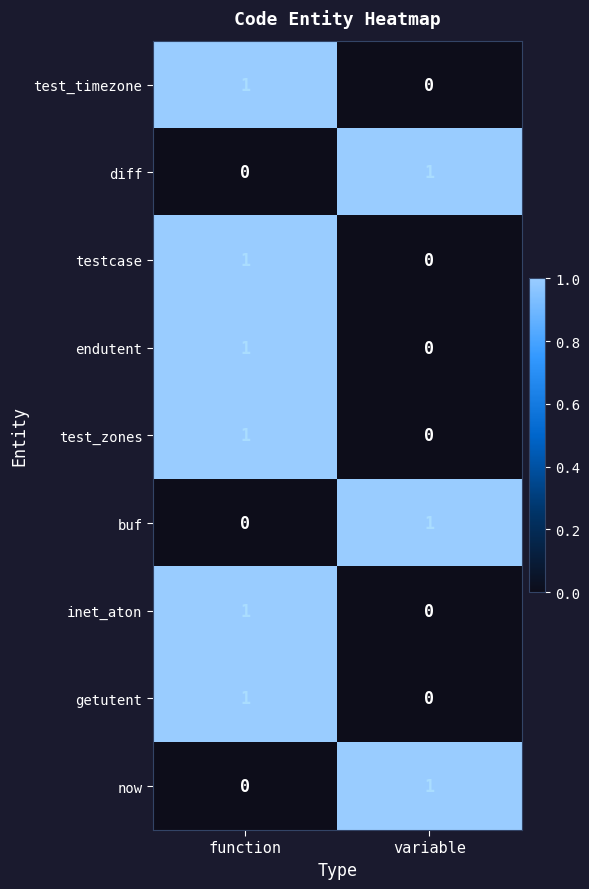

What is the total value across all series at variable?

3